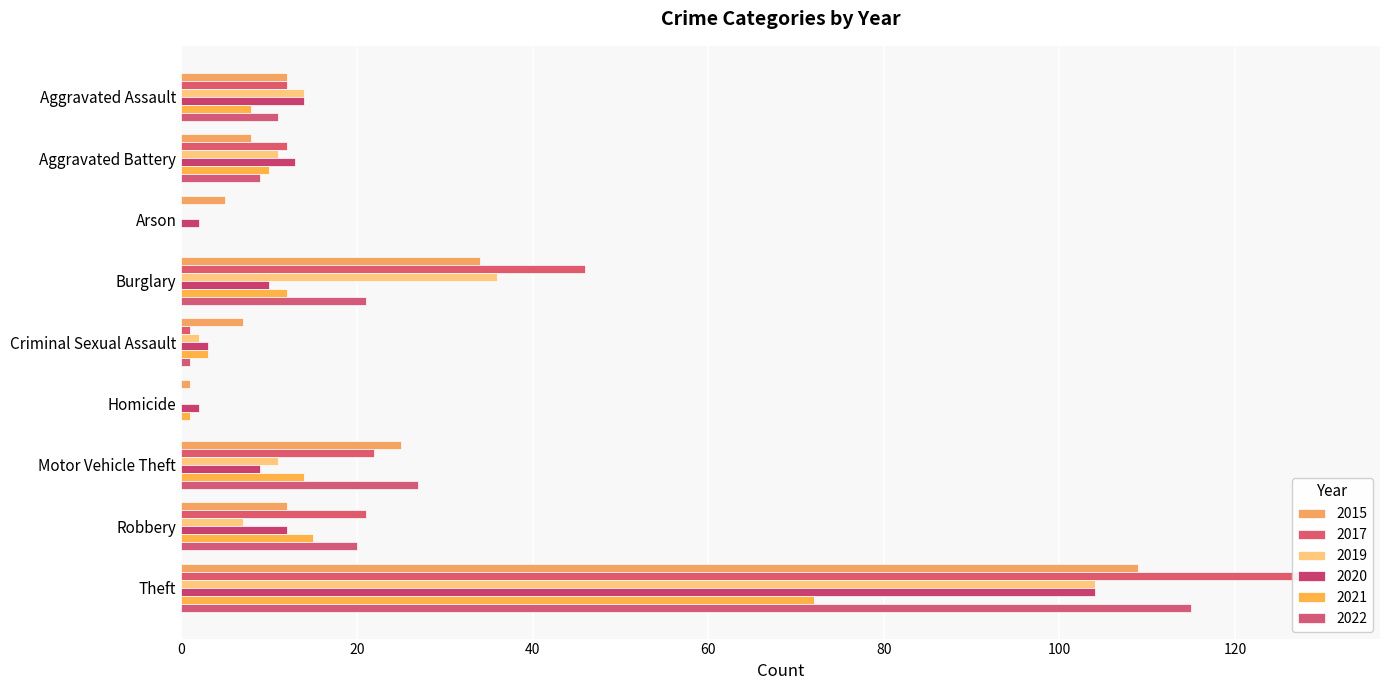

How many bars are there in each group?

6